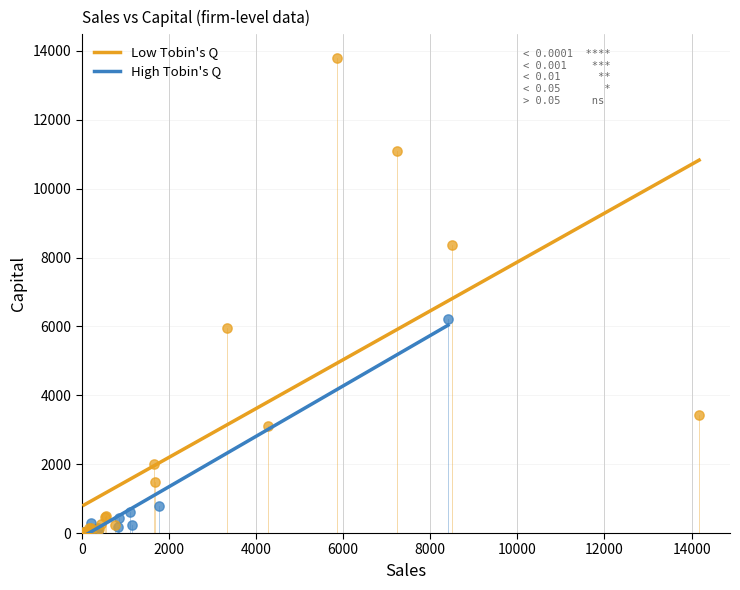

Which series contains the highest Y value?

Low Tobin's Q